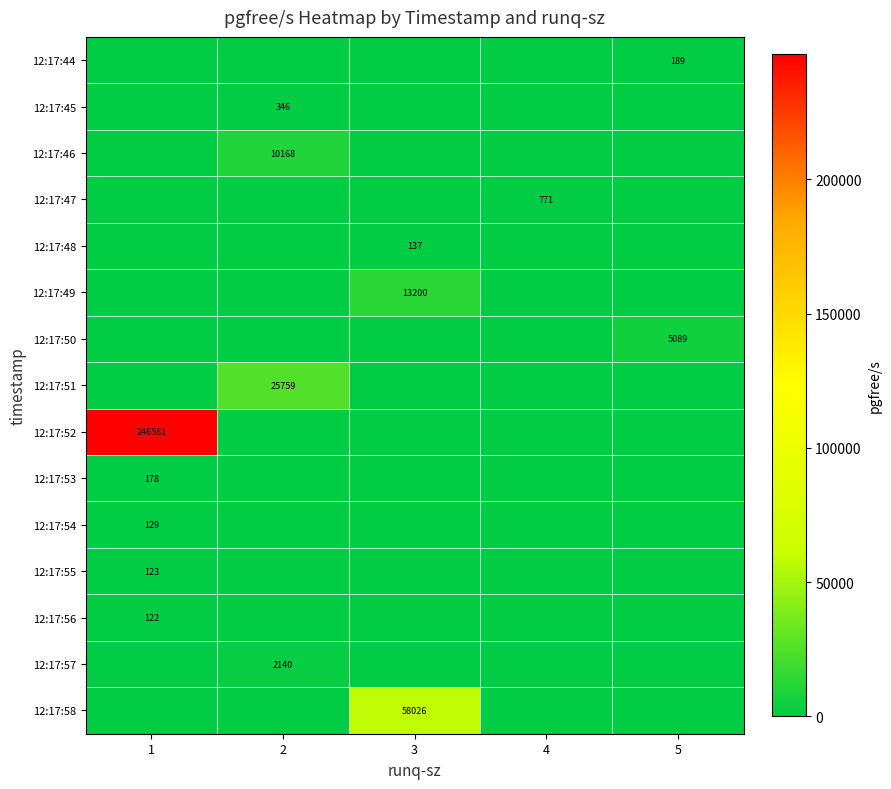

What is the total value across all series at 1?

247133